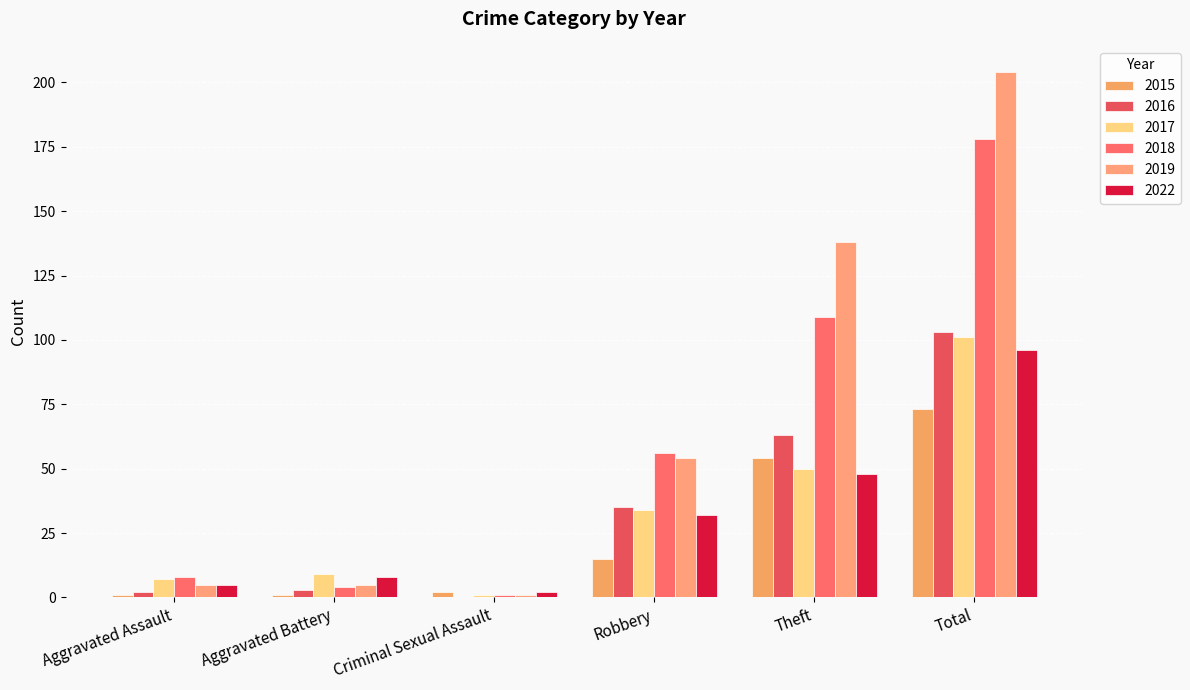

Reading right to left, list all the values displayed in this chart.

2015: Total=73	Theft=54	Robbery=15	Criminal Sexual Assault=2	Aggravated Battery=1	Aggravated Assault=1
2016: Total=103	Theft=63	Robbery=35	Criminal Sexual Assault=0	Aggravated Battery=3	Aggravated Assault=2
2017: Total=101	Theft=50	Robbery=34	Criminal Sexual Assault=1	Aggravated Battery=9	Aggravated Assault=7
2018: Total=178	Theft=109	Robbery=56	Criminal Sexual Assault=1	Aggravated Battery=4	Aggravated Assault=8
2019: Total=204	Theft=138	Robbery=54	Criminal Sexual Assault=1	Aggravated Battery=5	Aggravated Assault=5
2022: Total=96	Theft=48	Robbery=32	Criminal Sexual Assault=2	Aggravated Battery=8	Aggravated Assault=5